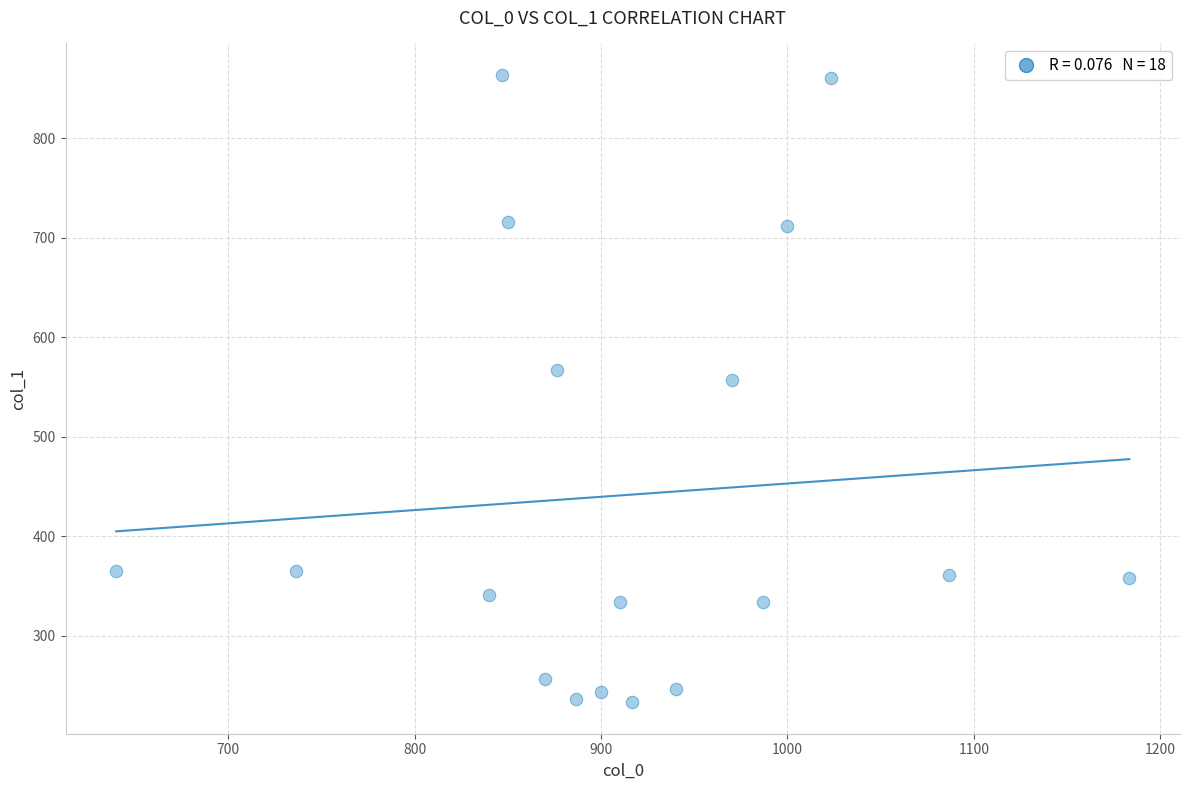

What is the range of Y values (max minus min)?

631.1